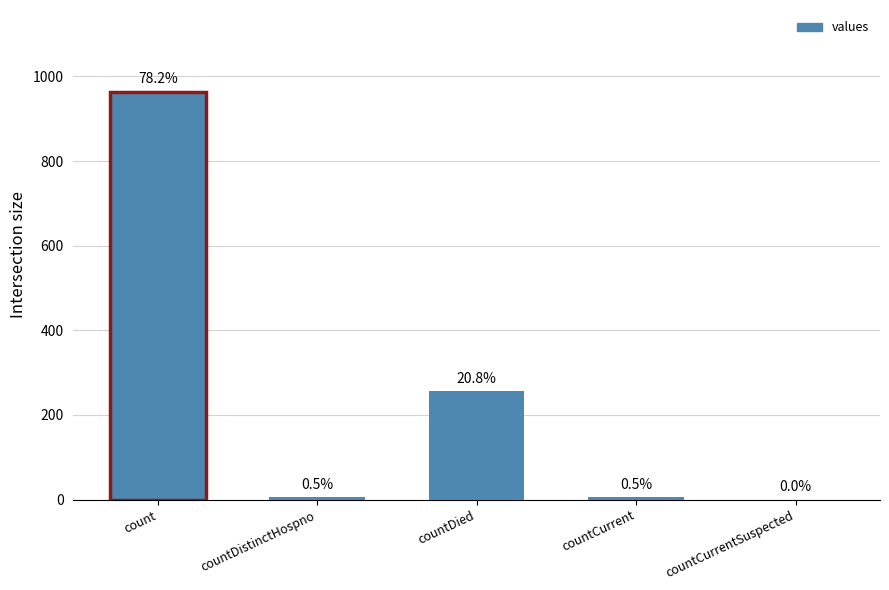

Are the bars horizontal?

No